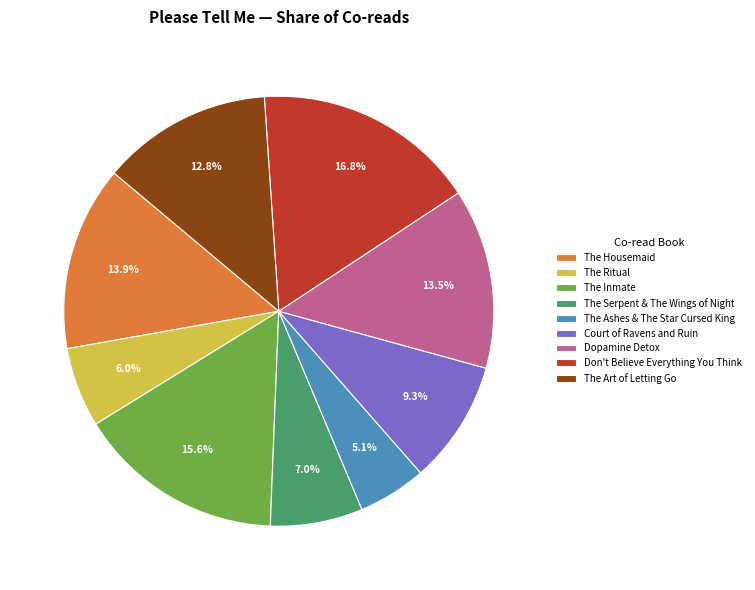

To the nearest percent, what is the combined percentage of The Ritual and Court of Ravens and Ruin?

15%